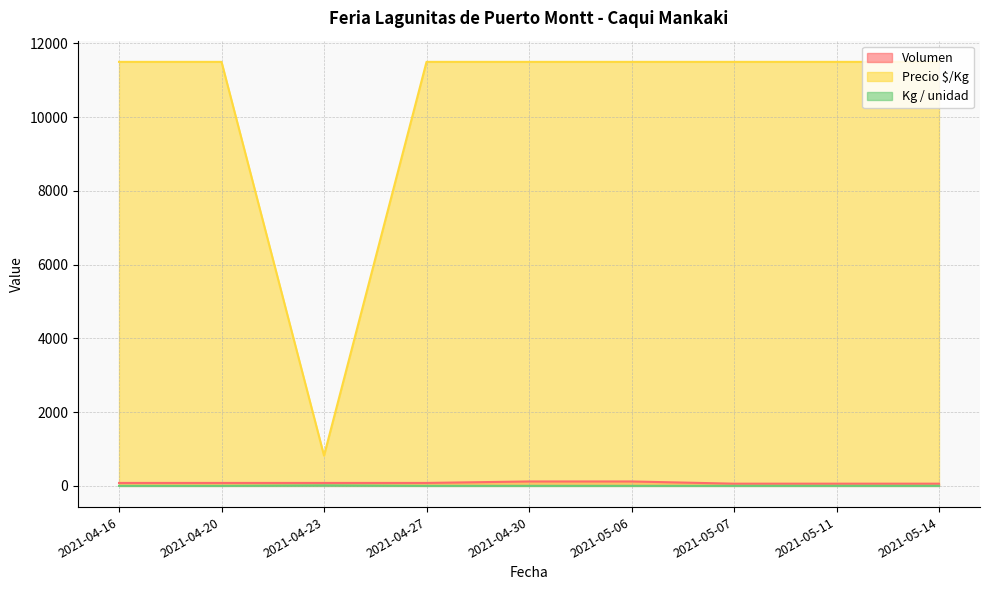

Where is the first local maximum for Kg / unidad?

2021-04-23